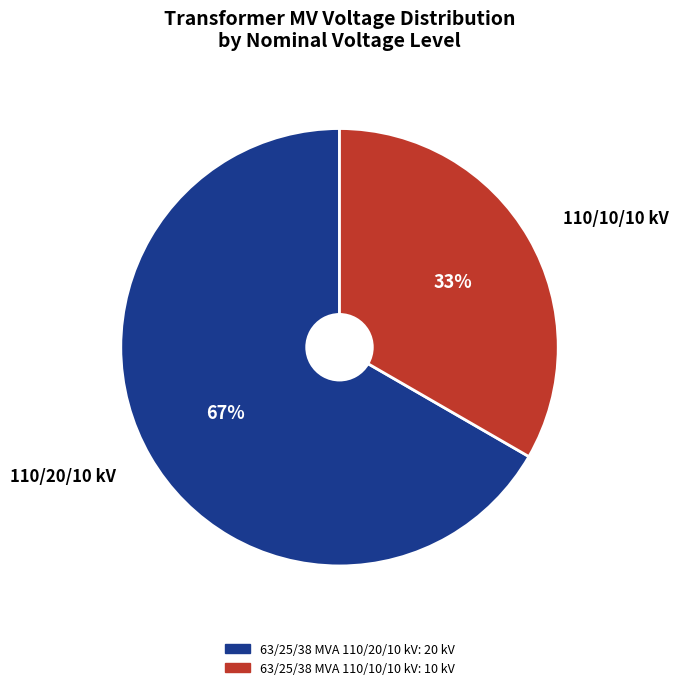

Rank the categories by value from highest to lowest.

63/25/38 MVA 110/20/10 kV, 63/25/38 MVA 110/10/10 kV